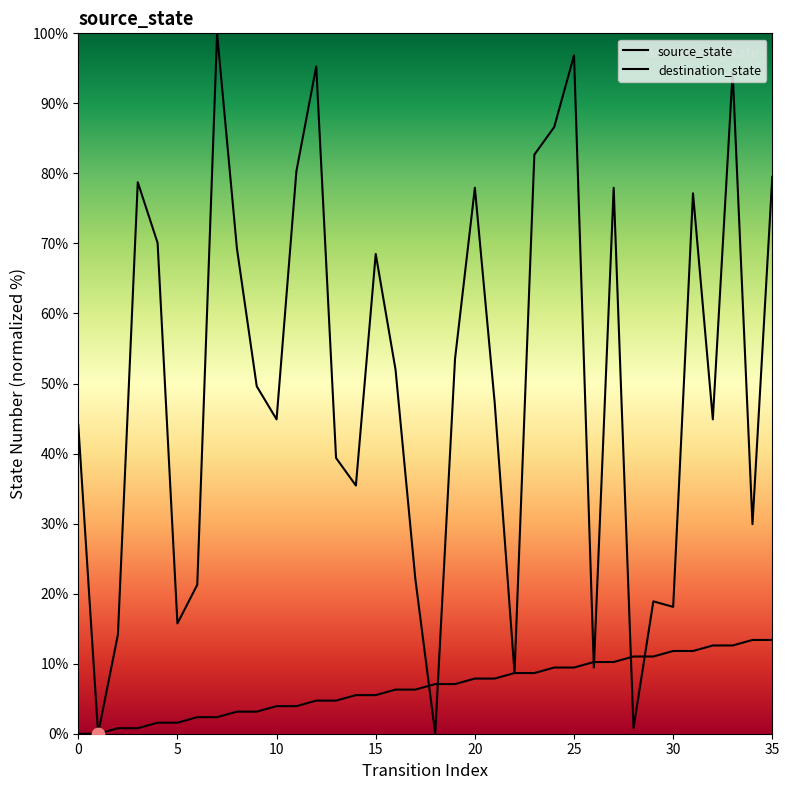

Which series has the largest Y range (max minus min)?

destination_state